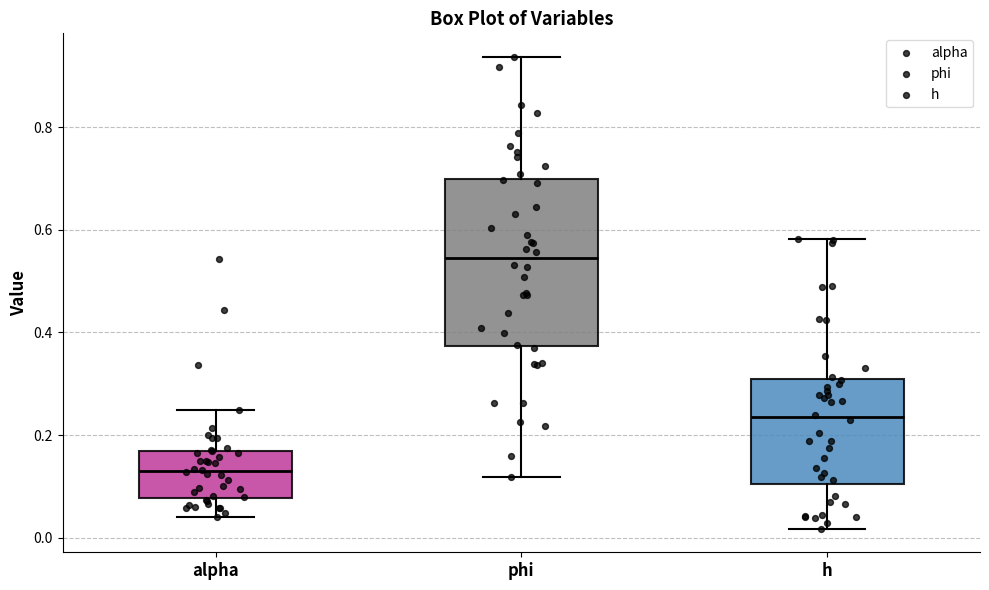

Where is the lower edge of the box for alpha on the y-axis? The values are not printed on the chart, so give them approximately, as read against the axis.

0.08